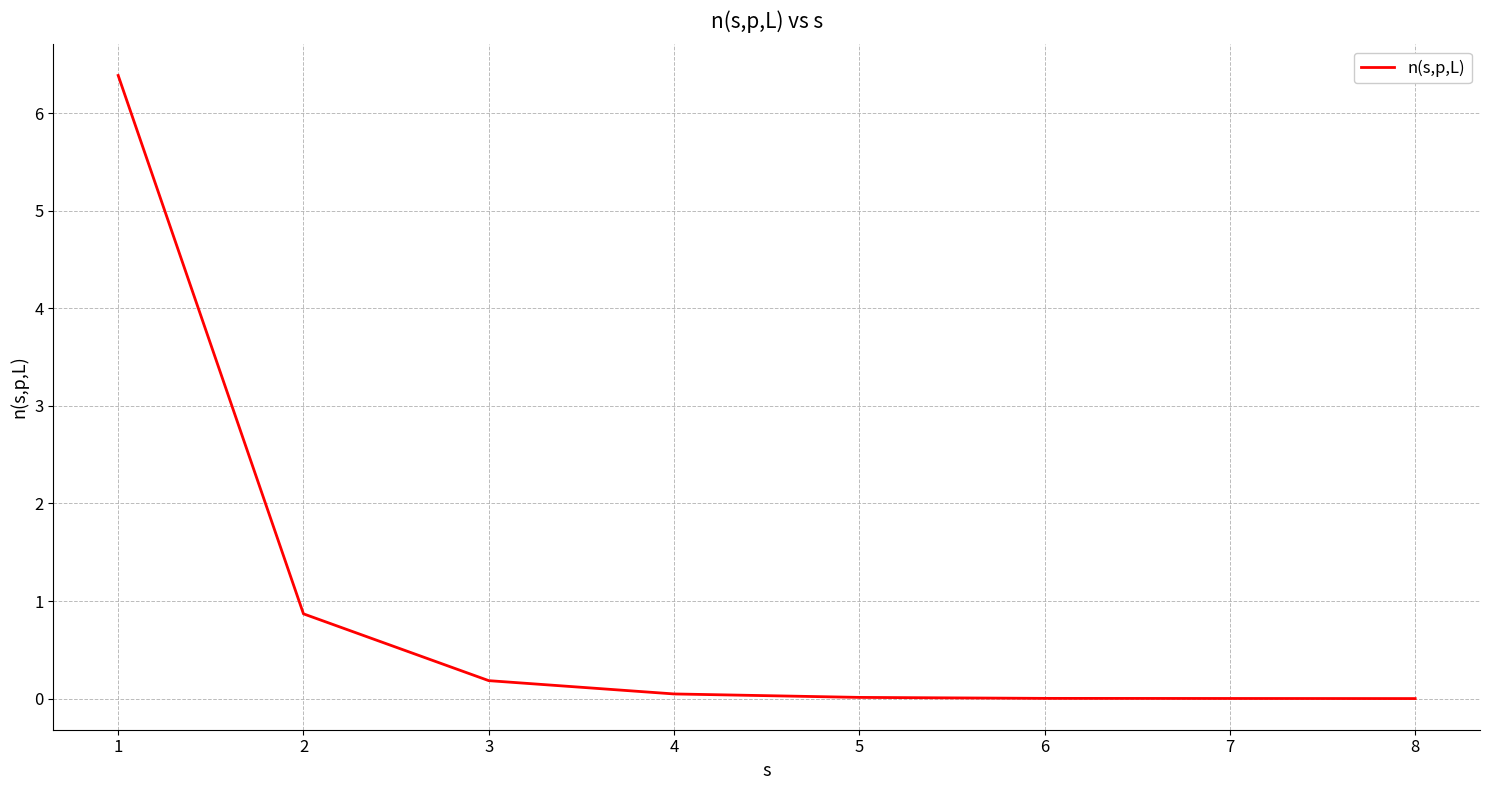

What is the change in value from 2 to 3?

-0.7